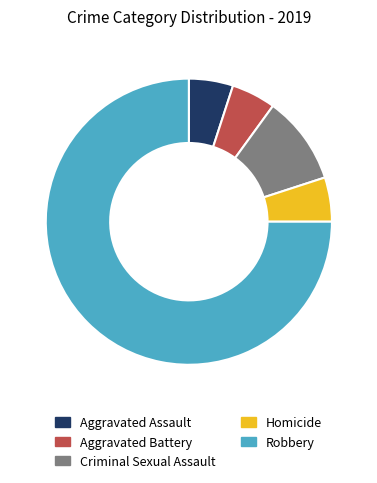

What is the largest slice in the pie chart?

Robbery